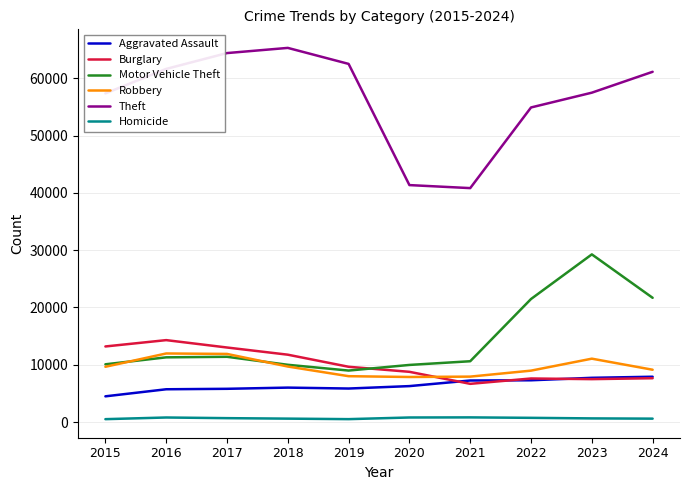

True or false: Homicide and Motor Vehicle Theft intersect in this chart.

False